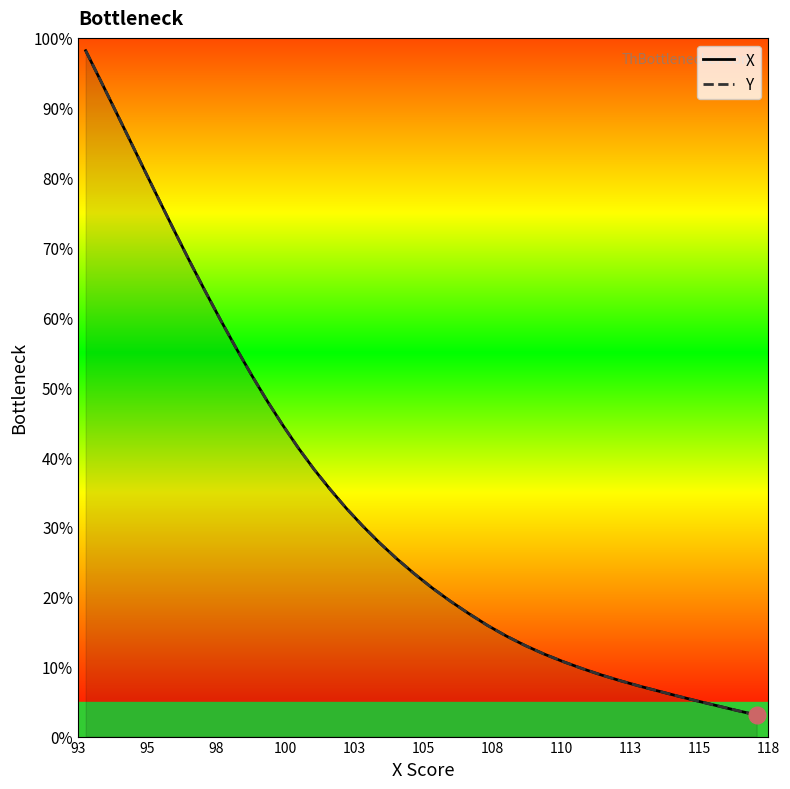

True or false: X has more than 2 interior local peaks.

False